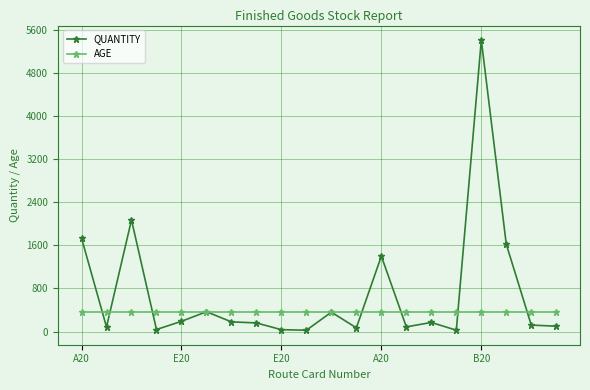

Which series has the largest total across all categories?

QUANTITY